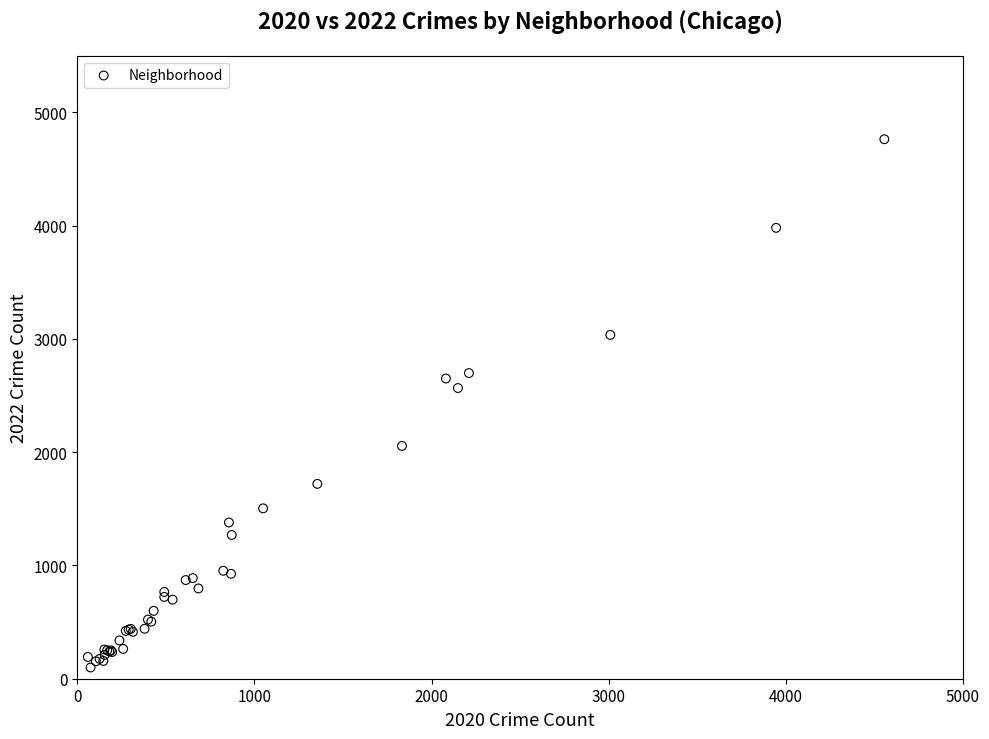

What Y value in the scatter plot is closest to 2430?

2566